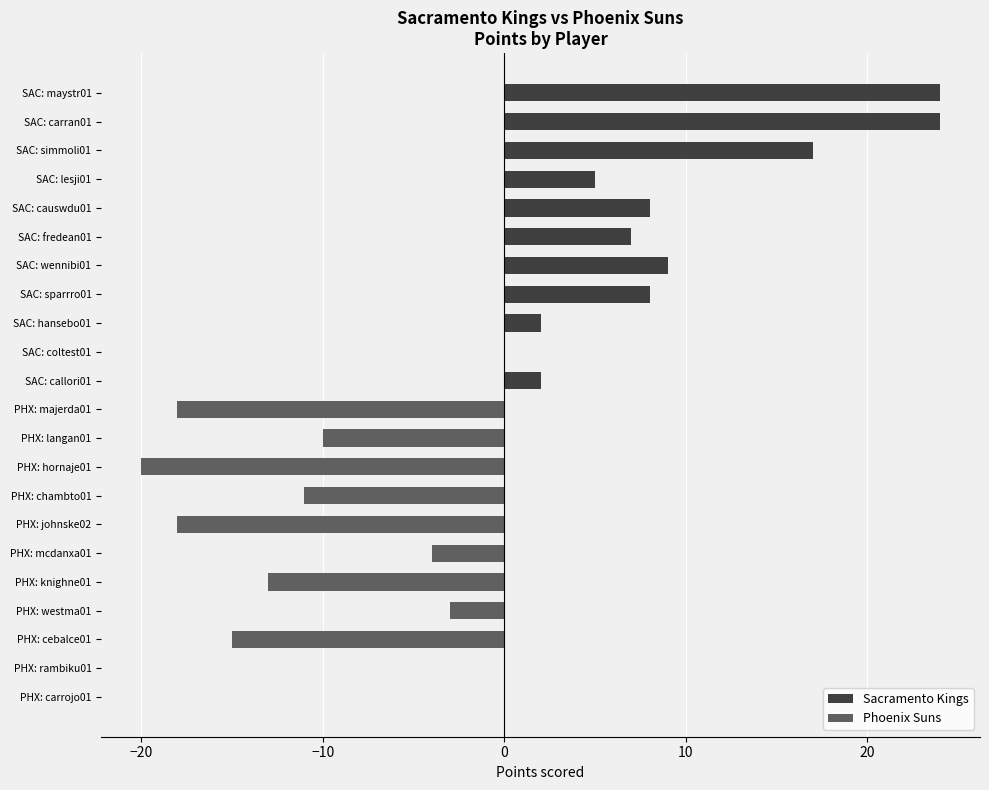

Between SAC: coltest01 and PHX: johnske02, which series saw the biggest shift?

Phoenix Suns